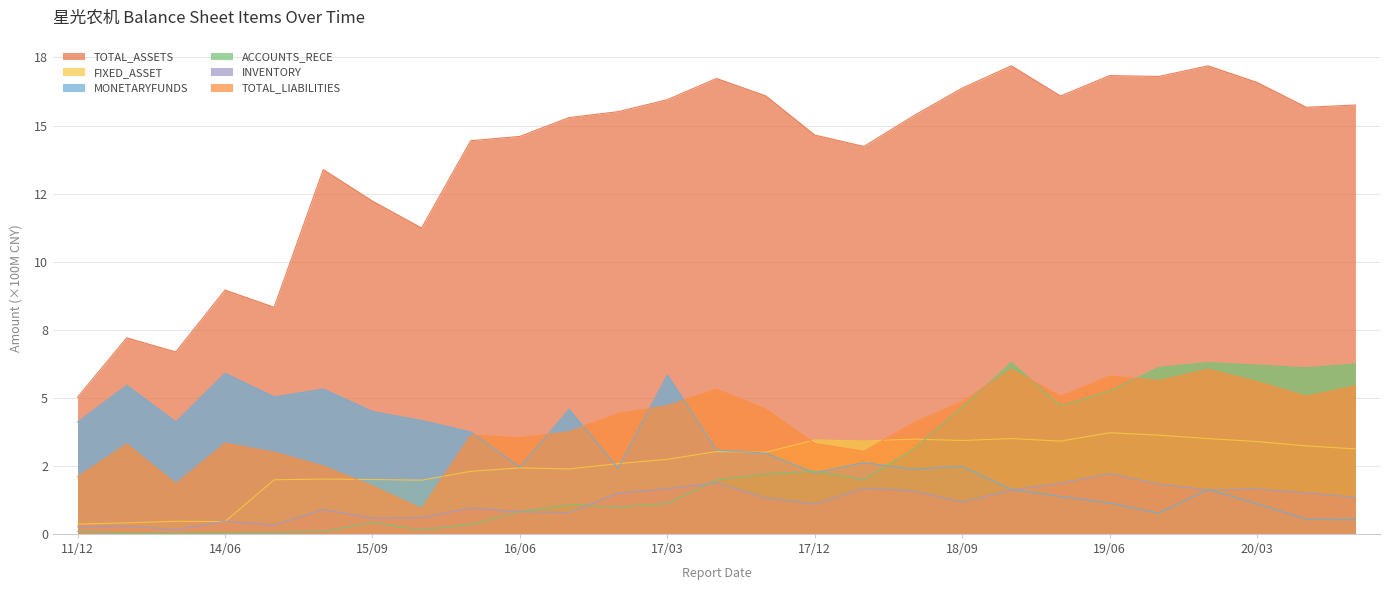

What is the difference between the highest and lowest values at 2017-06-30?

14.9